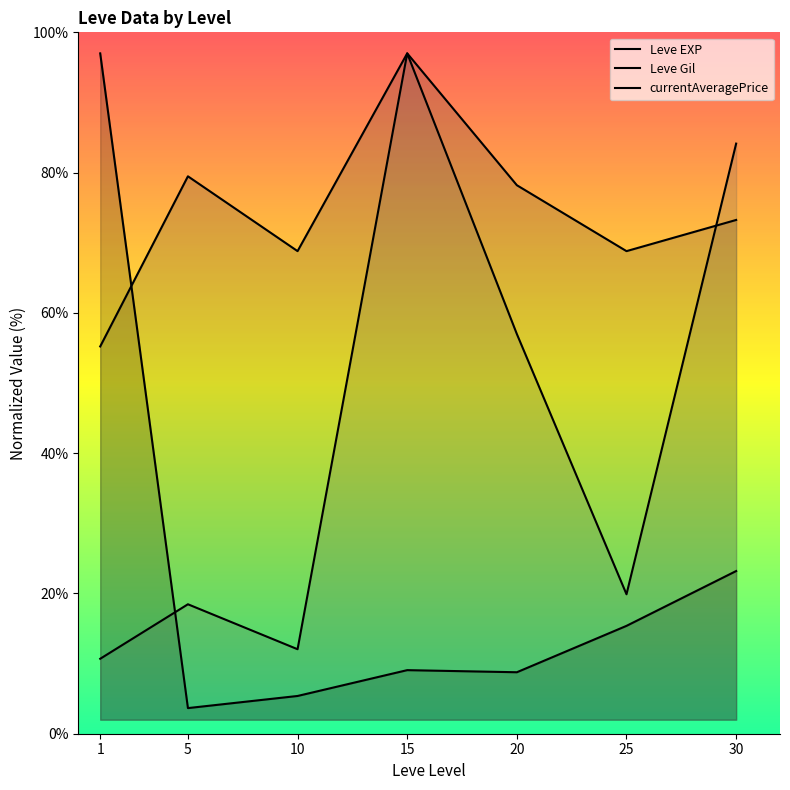

Reading left to right, list all the values displayed in this chart.

Leve EXP: 97.0	3.7	5.4	9.1	8.8	15.4	23.2
Leve Gil: 55.2	79.5	68.8	97.0	78.2	68.8	73.2
currentAveragePrice: 10.7	18.5	12.0	97.0	57.0	19.9	84.1